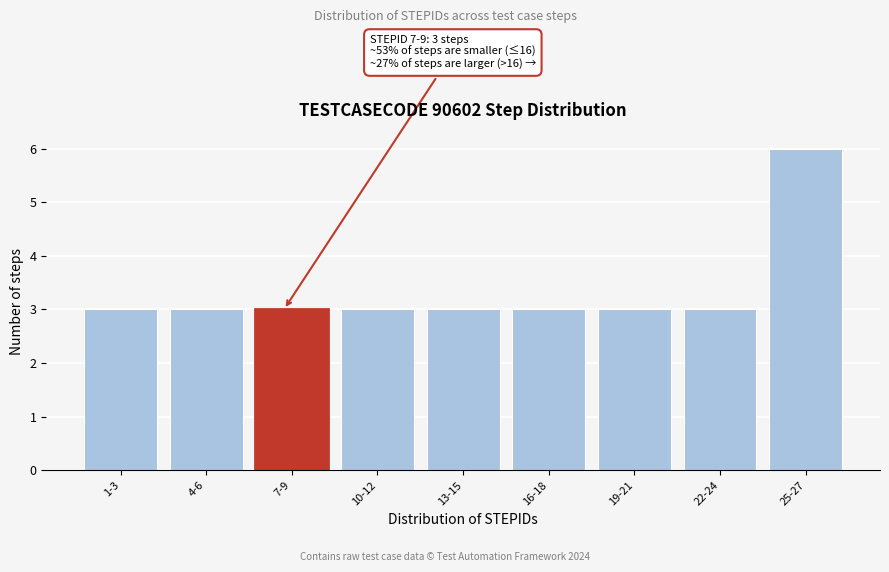

Reading left to right, what are all the values shown in this chart?

3	3	3	3	3	3	3	3	6